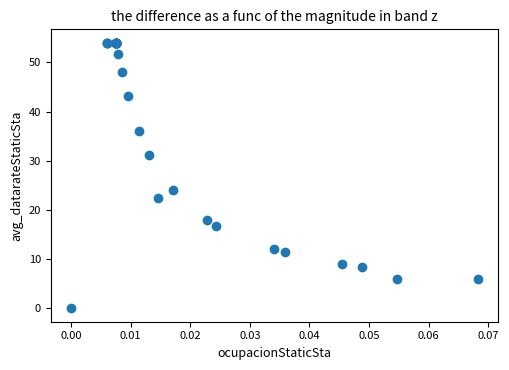

What Y value in the scatter plot is closest to 27?

24.0